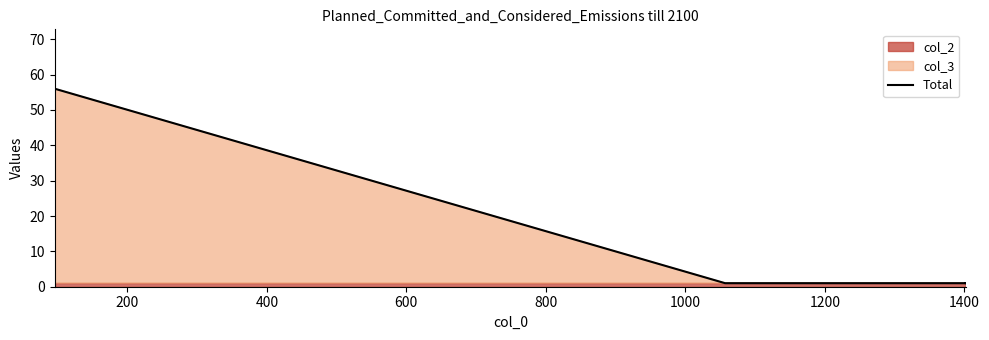

What is the sum of all values?

59